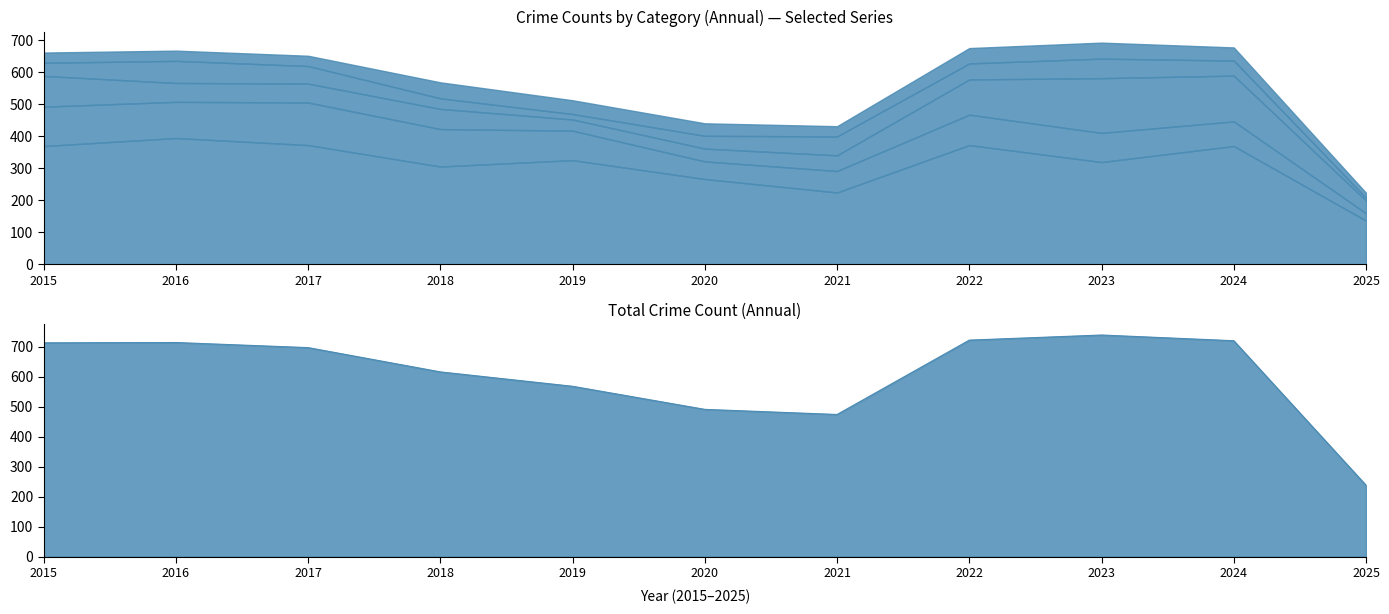

What is the difference between the maximum and minimum values in the Aggravated Assault series?

469